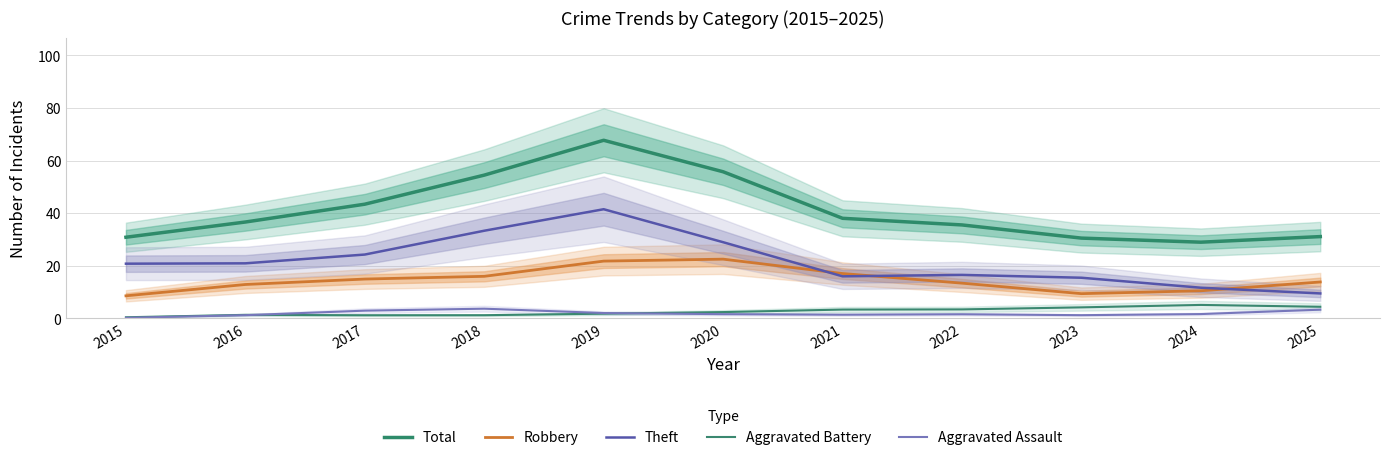

Reading left to right, transcribe all the data shown in this chart.

Total: 30.9	36.6	43.4	54.5	67.7	55.7	38.1	35.5	30.5	29.0	31.1
Robbery: 8.6	12.9	15.0	16.0	21.8	22.5	17.1	13.4	9.4	10.5	13.8
Theft: 20.8	20.9	24.3	33.3	41.5	29.0	16.0	16.5	15.5	11.7	9.5
Aggravated Battery: 0.4	1.4	1.2	1.2	1.8	2.4	3.4	3.4	4.2	5.1	4.4
Aggravated Assault: 0.2	1.2	3.0	3.7	2.0	1.6	1.4	1.6	1.2	1.7	3.3